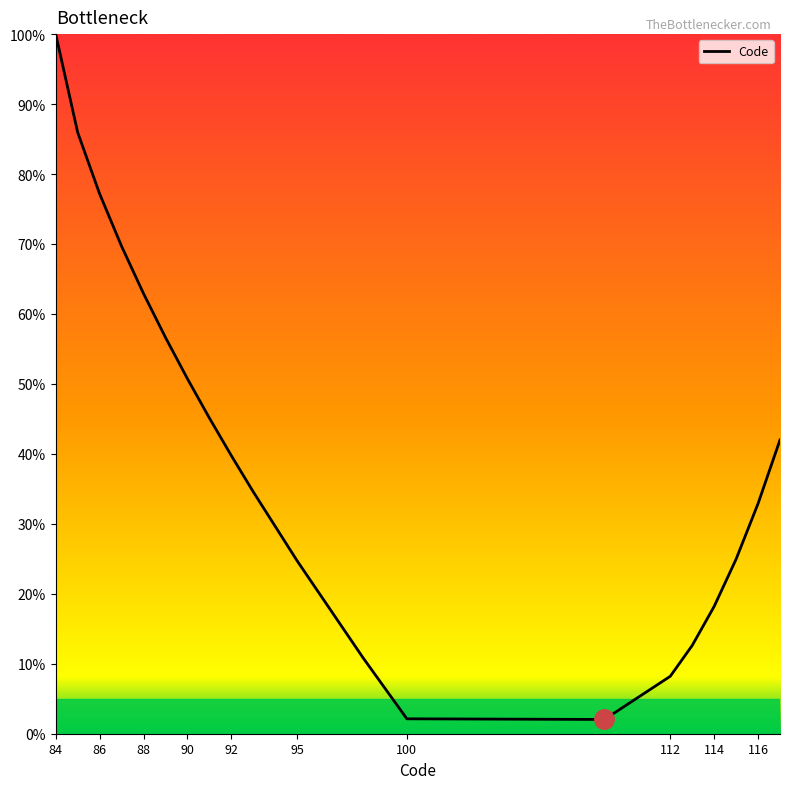

What is the maximum value shown in the chart?

100.0